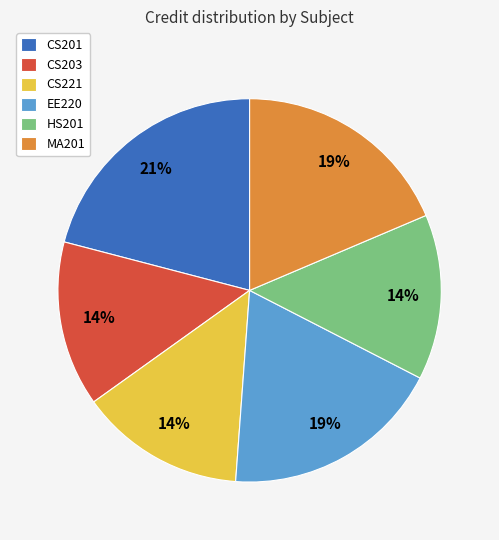

To the nearest percent, what portion does EE220 represent?

19%